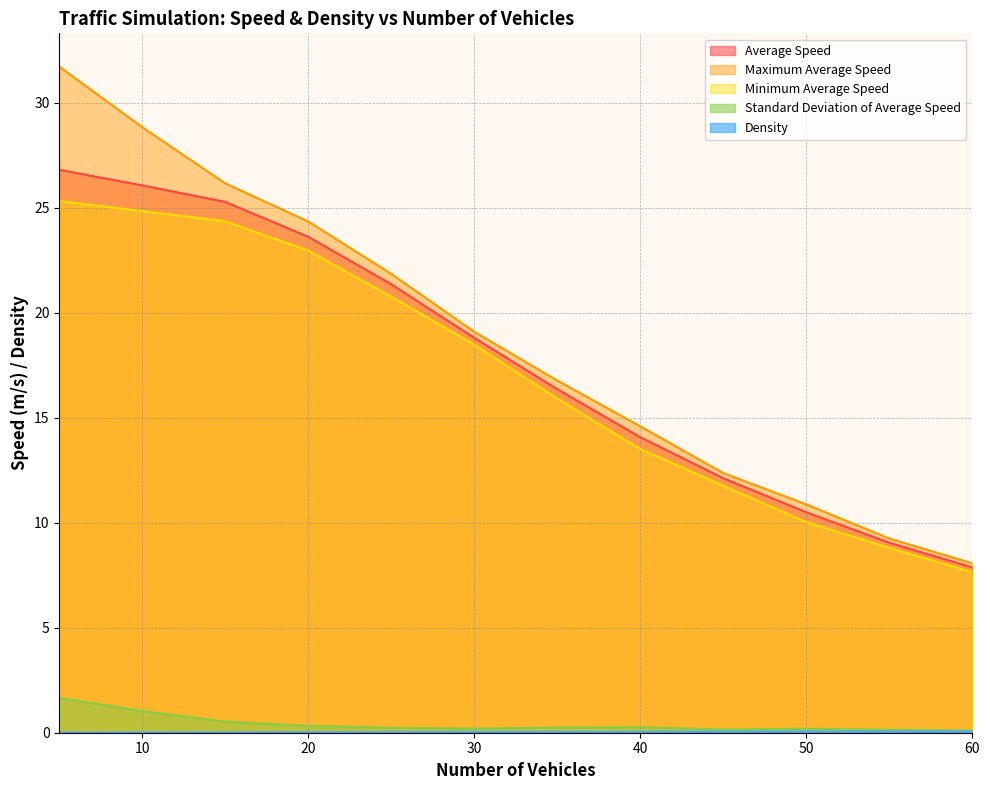

Which has a higher value, 40 or 30?

30